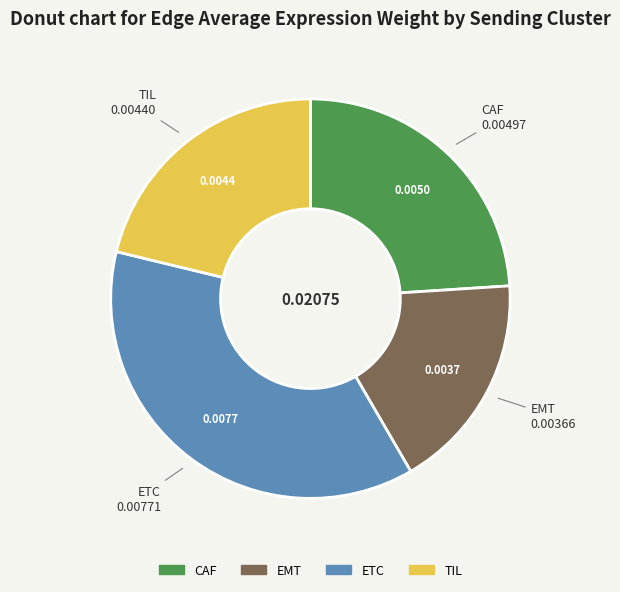

Does CAF represent more than half of the total?

No